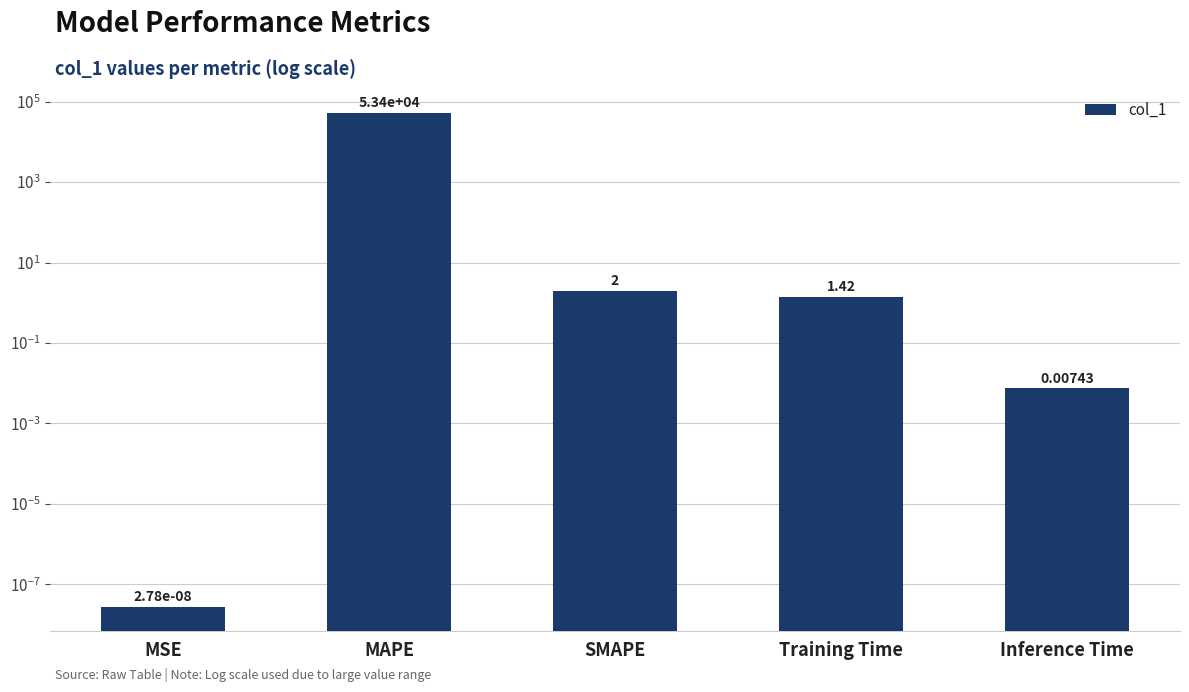

Rank the categories by value from lowest to highest.

MSE, Inference Time, Training Time, SMAPE, MAPE